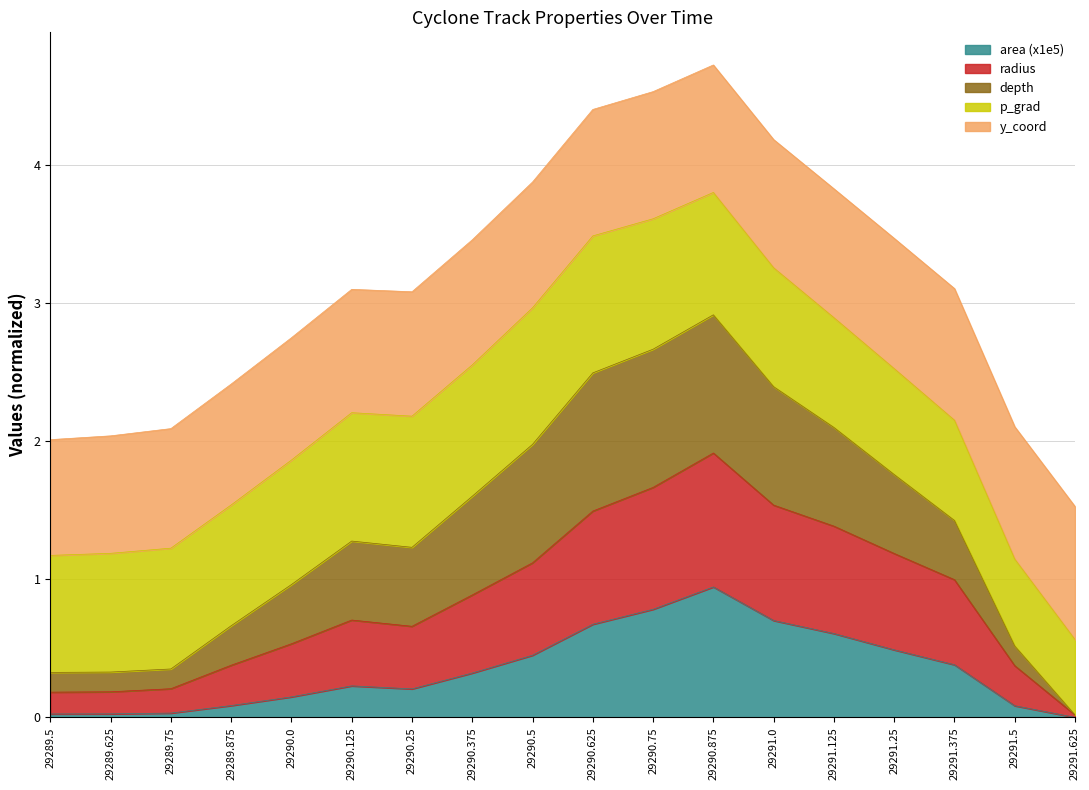

Which category has the highest value in the area (x1e5) series?

29290.875